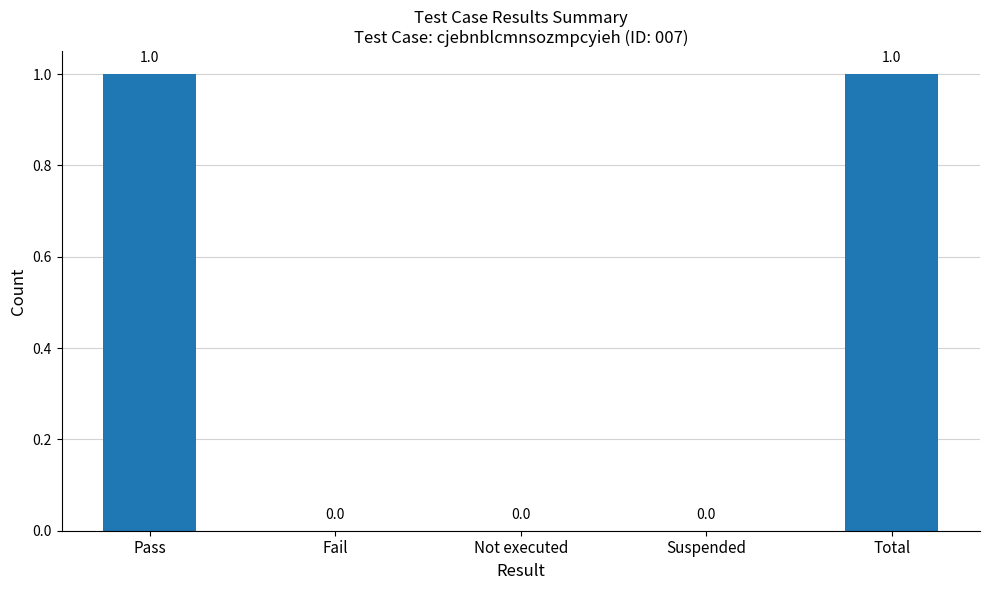

Reading right to left, list all the values displayed in this chart.

Total=1	Suspended=0	Not executed=0	Fail=0	Pass=1